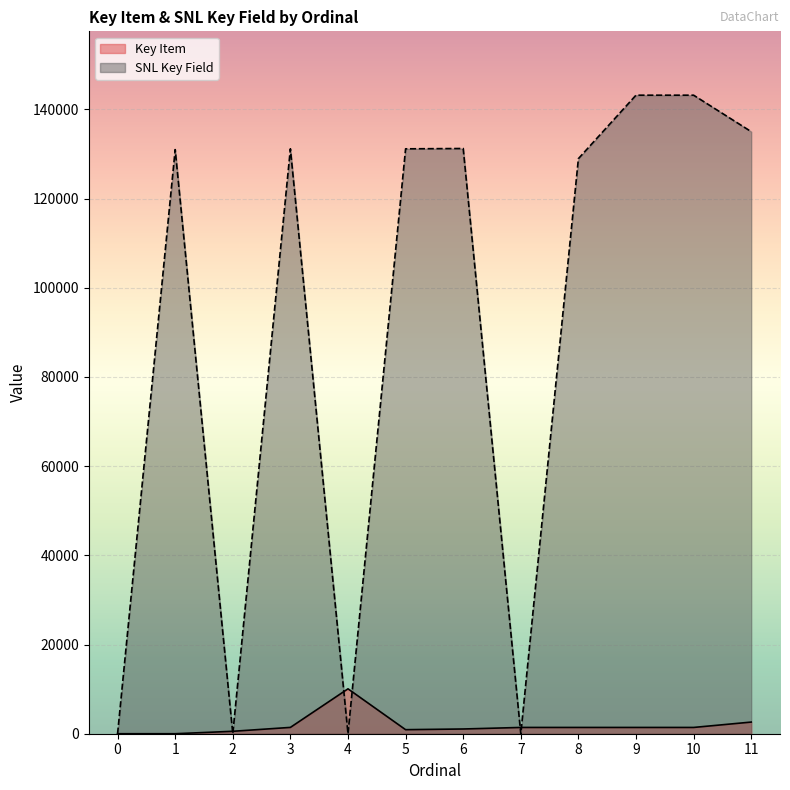

After their last crossing, which series has the higher values: Key Item or SNL Key Field?

SNL Key Field